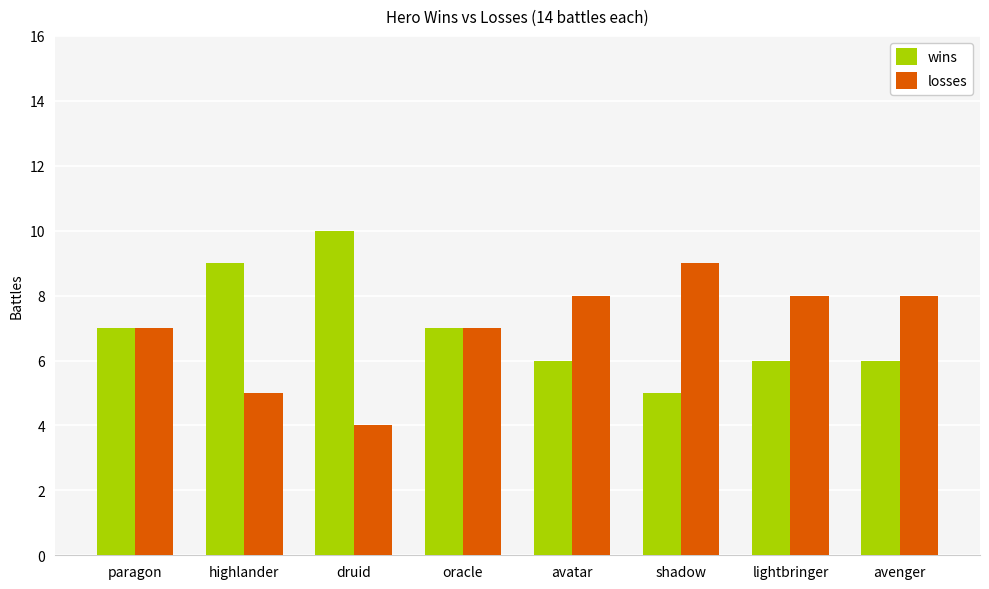

Count the number of data series in this chart.

2